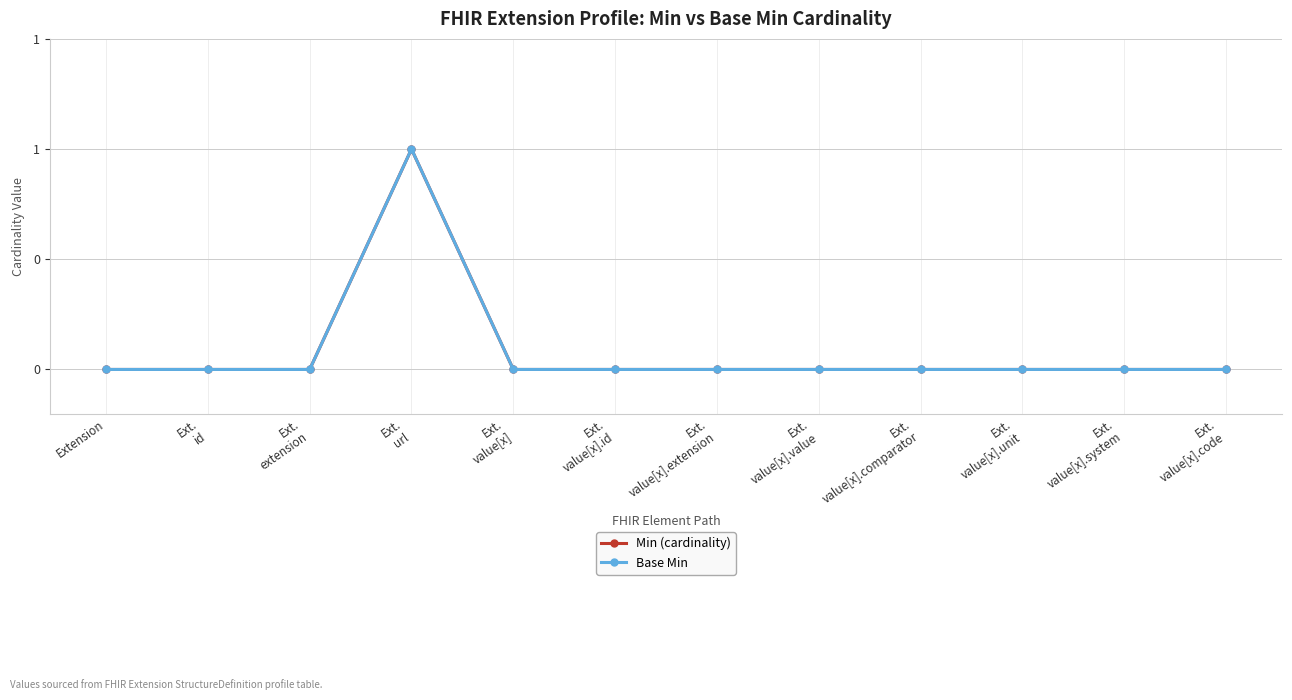

At which category is the sum across all series the highest?

Ext.
url